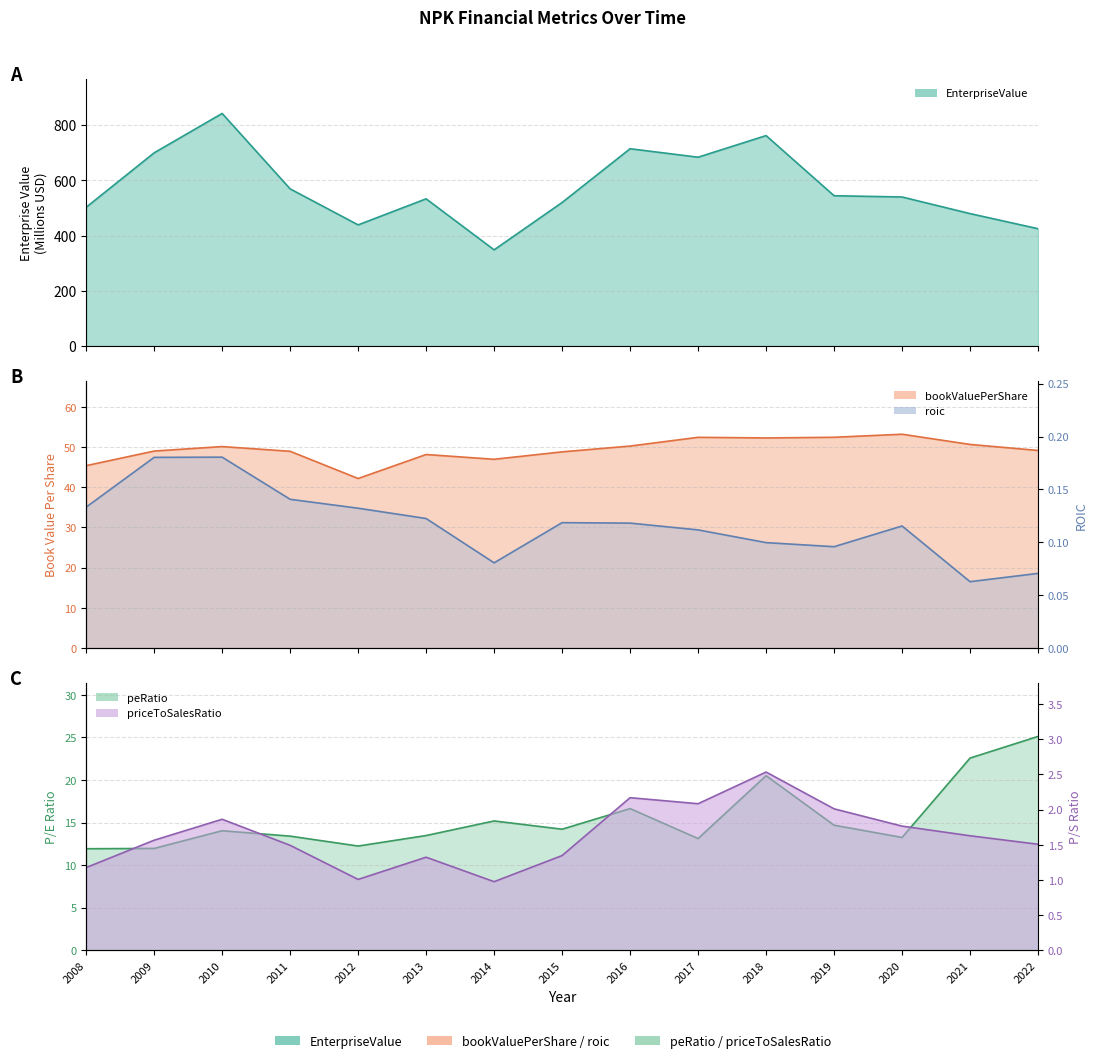

True or false: bookValuePerShare and EnterpriseValue intersect in this chart.

False